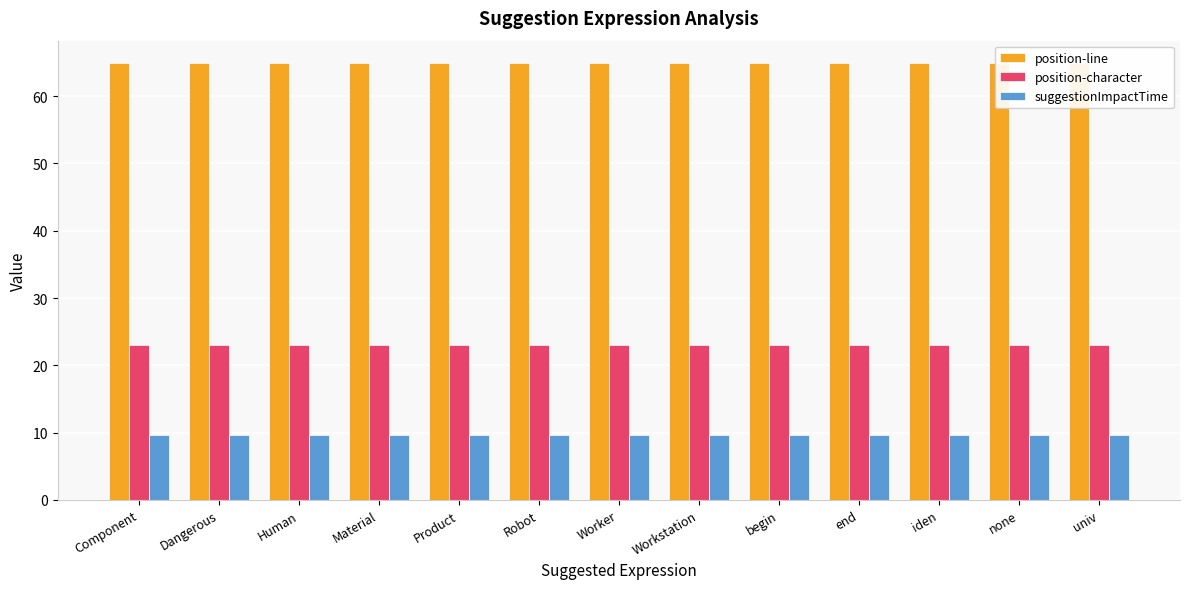

Rank the categories by suggestionImpactTime value from highest to lowest.

Component, Dangerous, Human, Material, Product, Robot, Worker, Workstation, begin, end, iden, none, univ